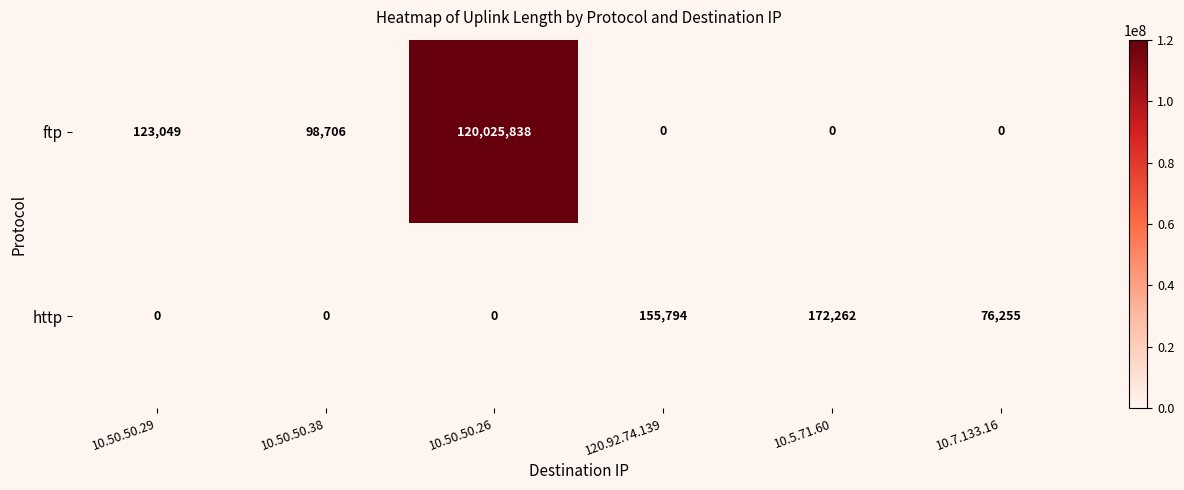

How many positive values does the ftp series have?

3